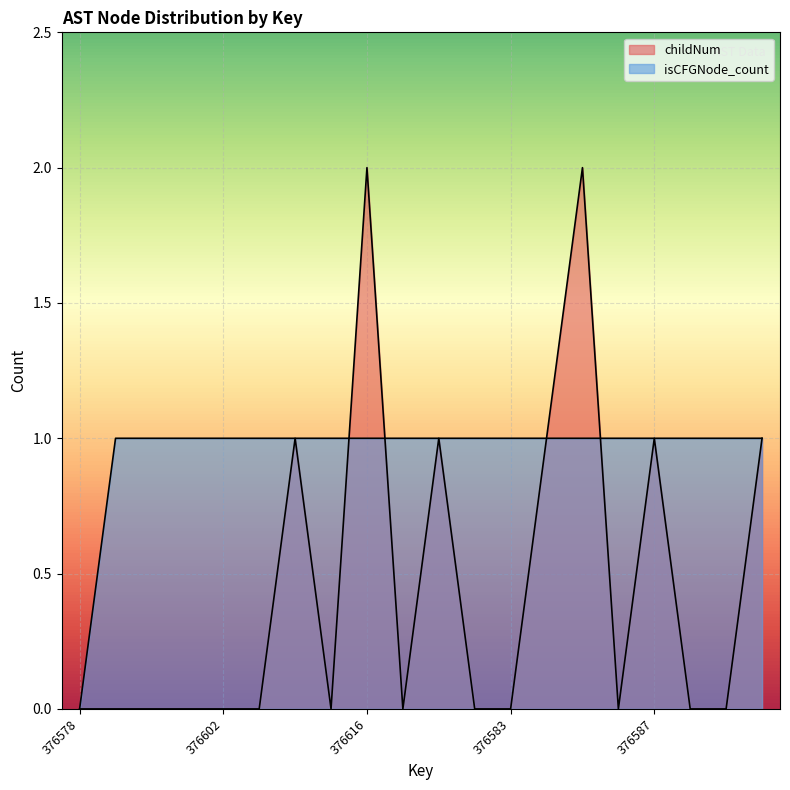

Rank the series by their average value, from highest to lowest.

isCFGNode_count, childNum